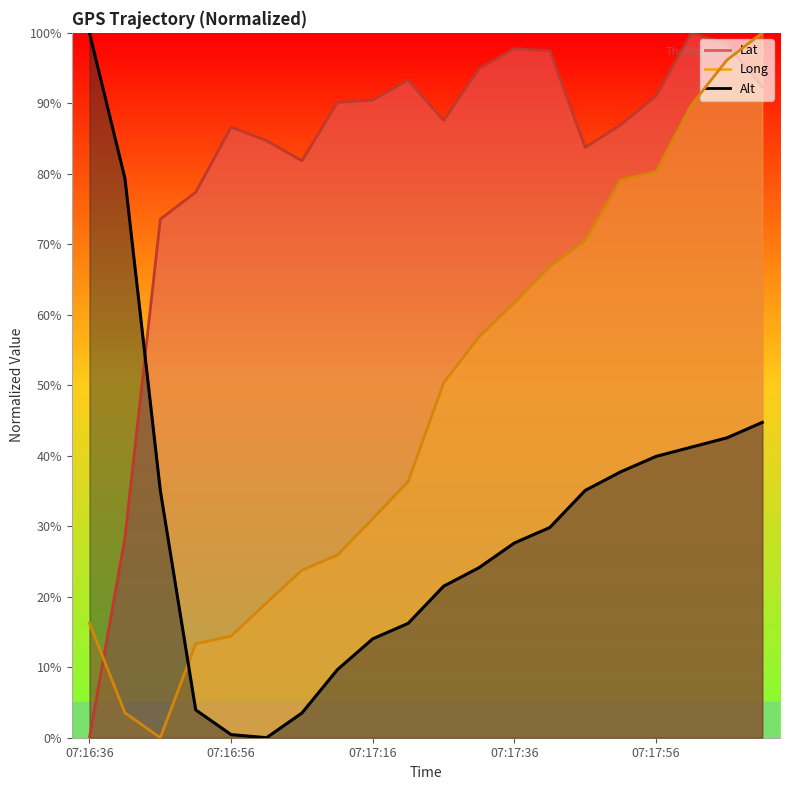

The Alt series shows 37.7 at 07:17:51. True or false?

True